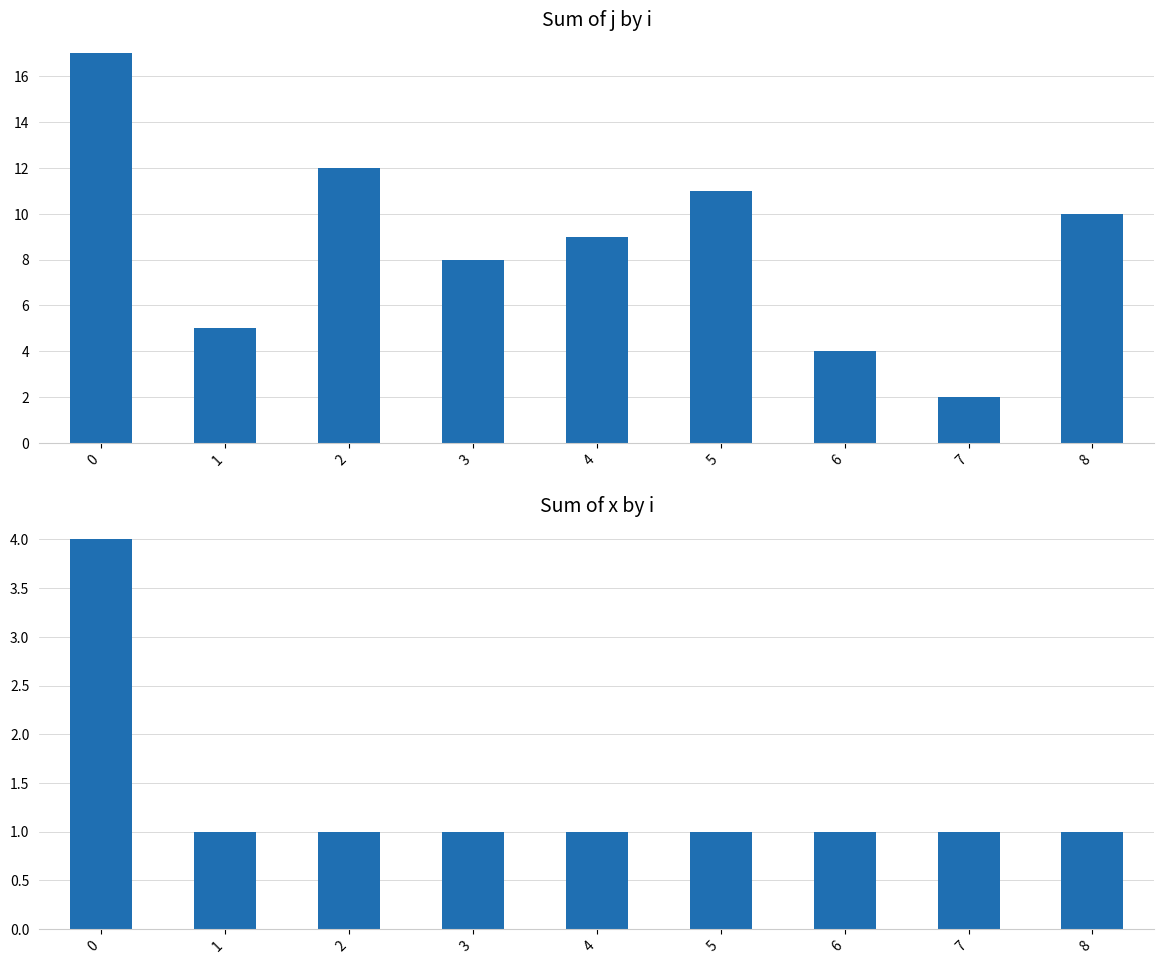

Does the chart contain stacked bars?

No